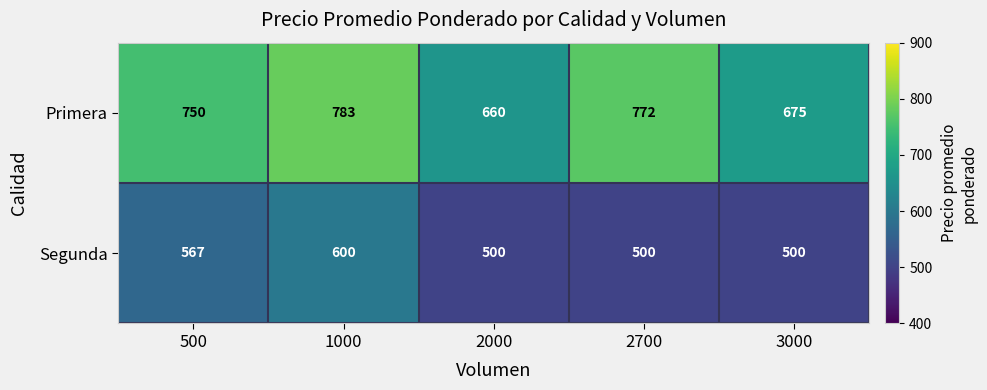

List the series in order of their peak value, lowest first.

Segunda, Primera